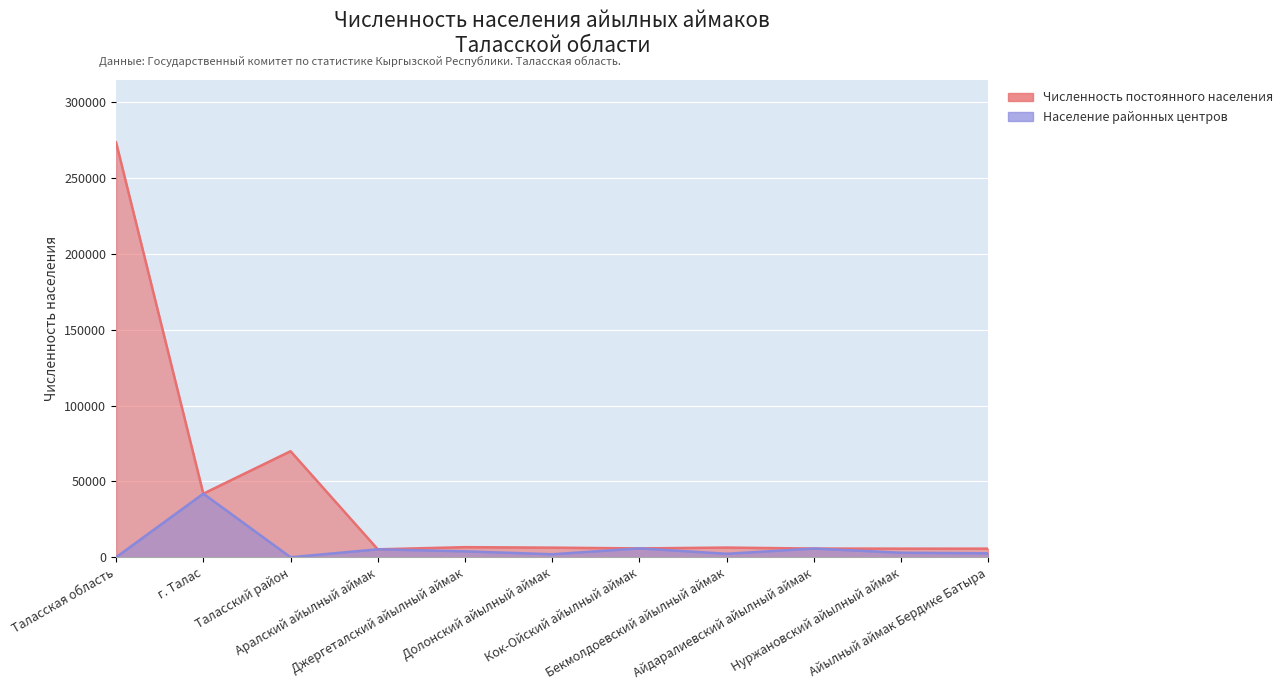

Which series has the largest range (max minus min)?

Численность постоянного населения